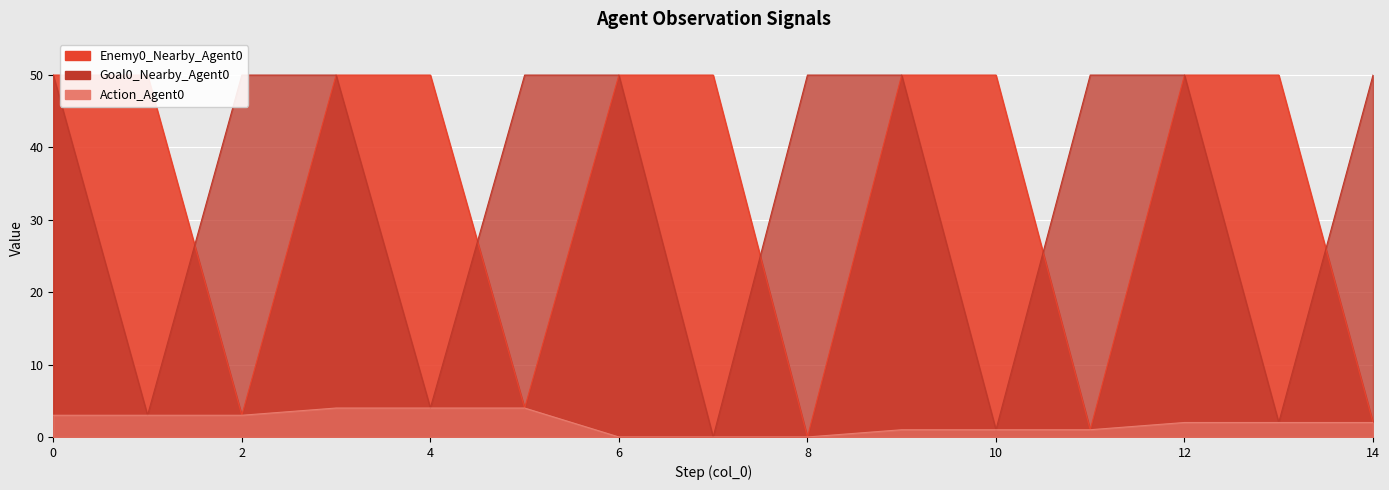

Is it true that Enemy0_Nearby_Agent0 equals 50 at 7?

True